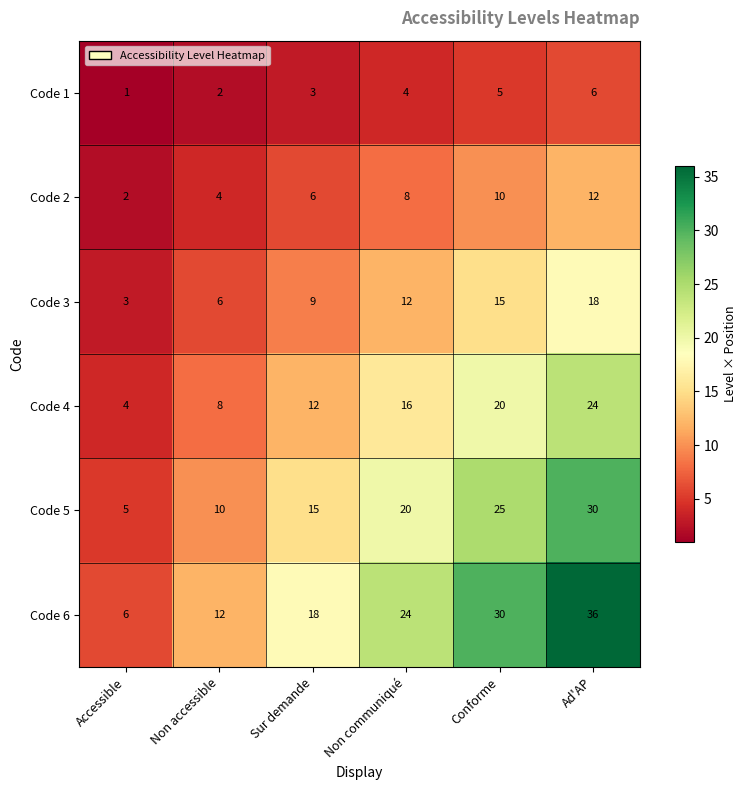

At Non accessible, list the series in order from largest to smallest.

Code 6, Code 5, Code 4, Code 3, Code 2, Code 1